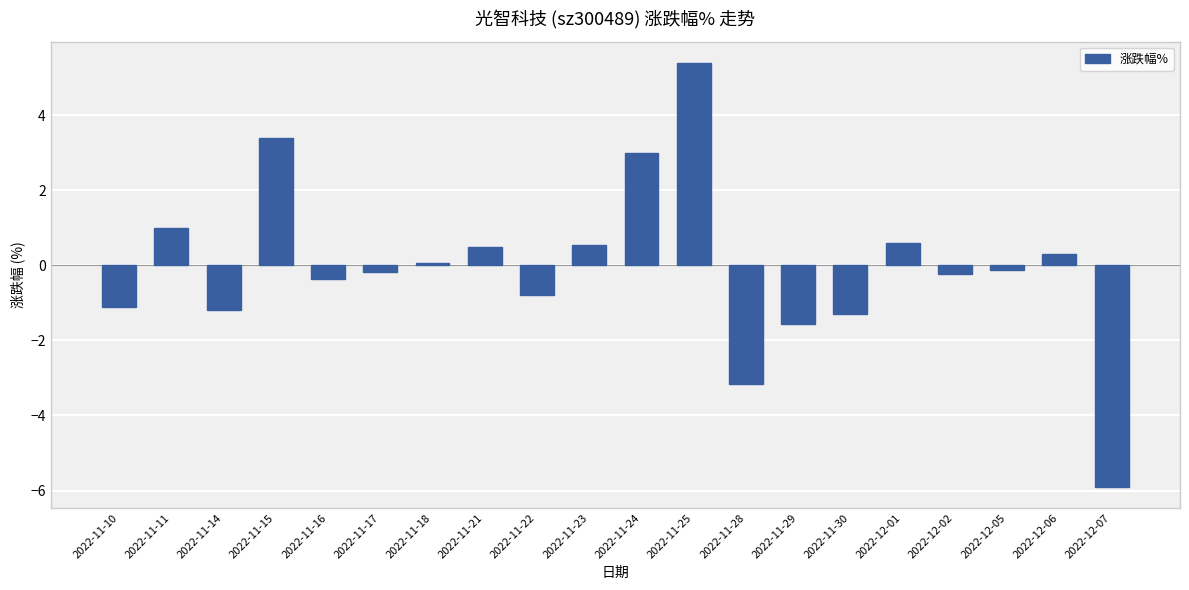

What is the average value?

-0.1